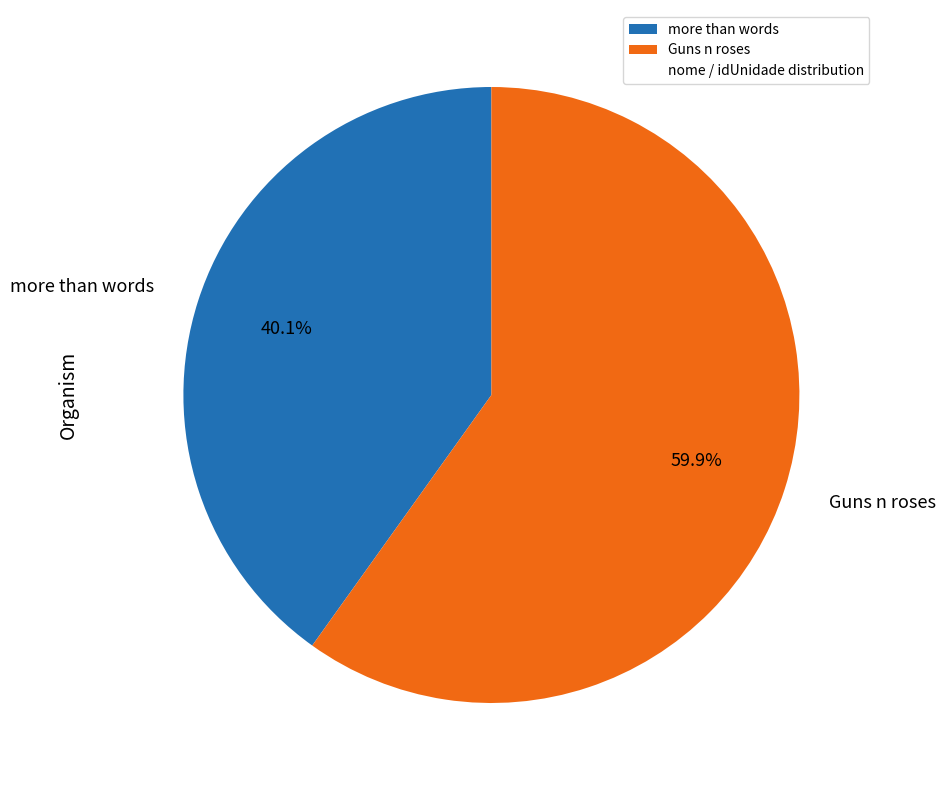

How much of the chart is everything except more than words?

59.9%